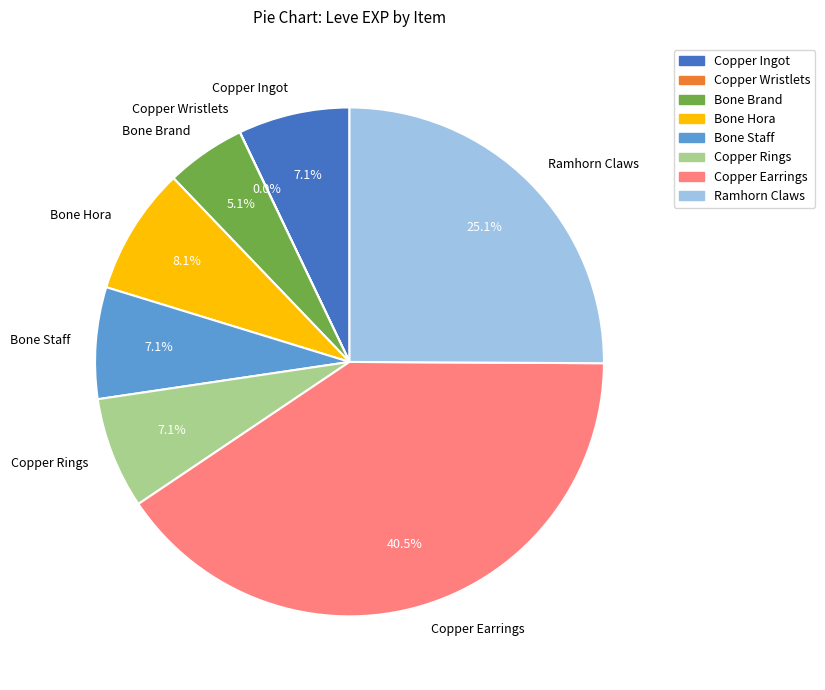

What percentage do Ramhorn Claws and Copper Ingot together represent?

32.2%